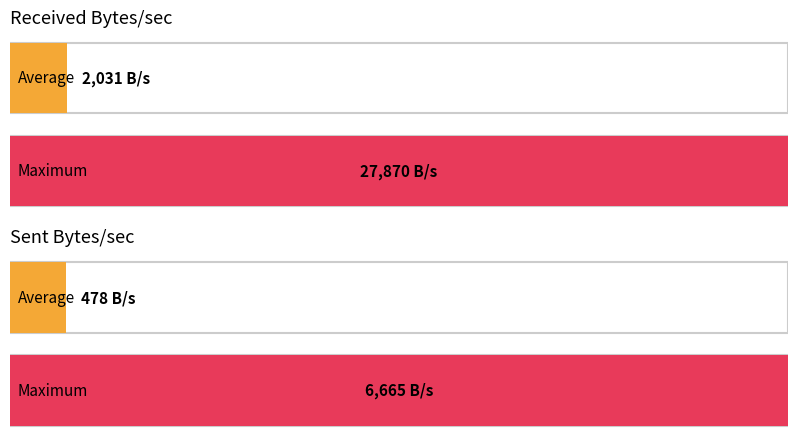

Are the bars grouped side by side (vs. stacked)?

Yes